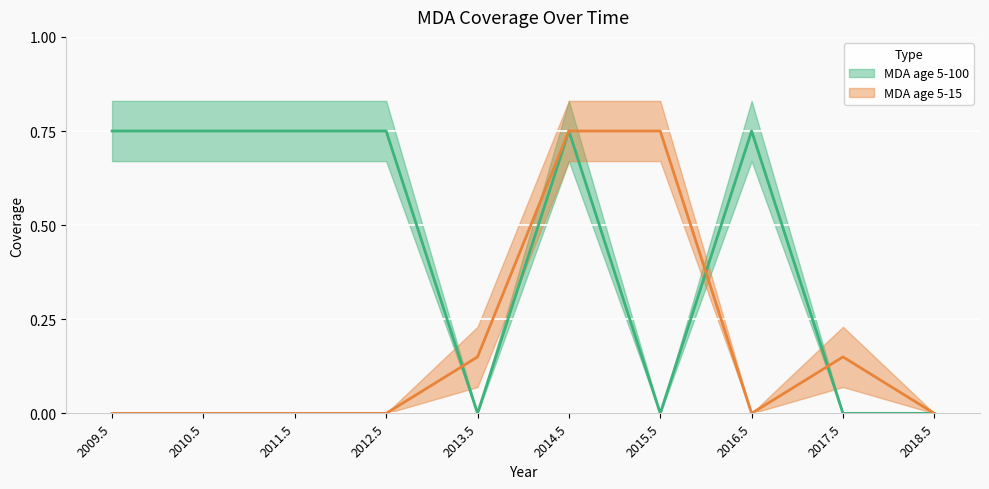

Is the value of MDA age 5-15 at 2013.5 greater than the value of MDA age 5-100 at 2011.5?

No